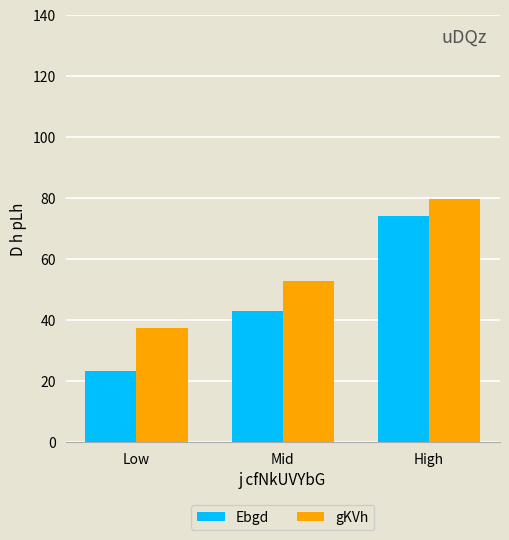

What is the total value across all series at Mid?

96.2